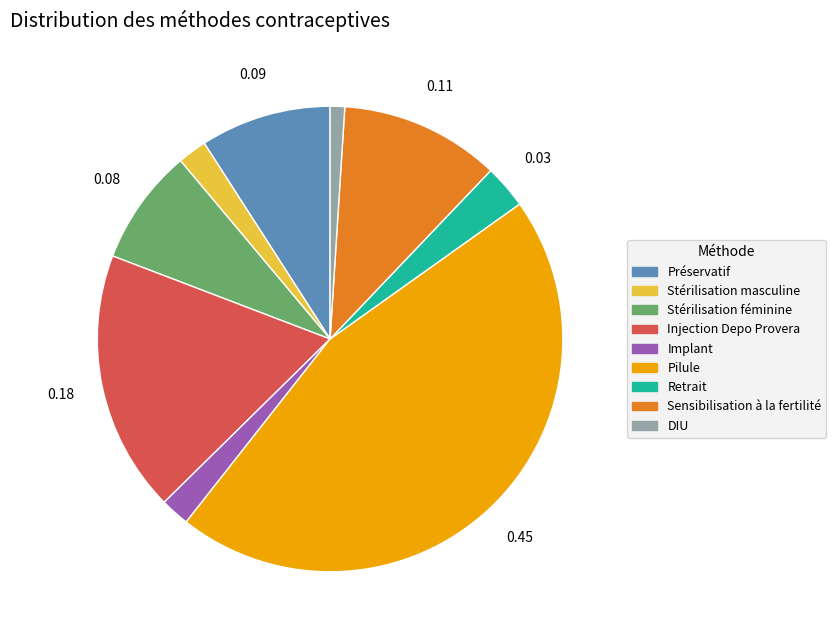

Is the sum of DIU and Retrait greater than half?

No